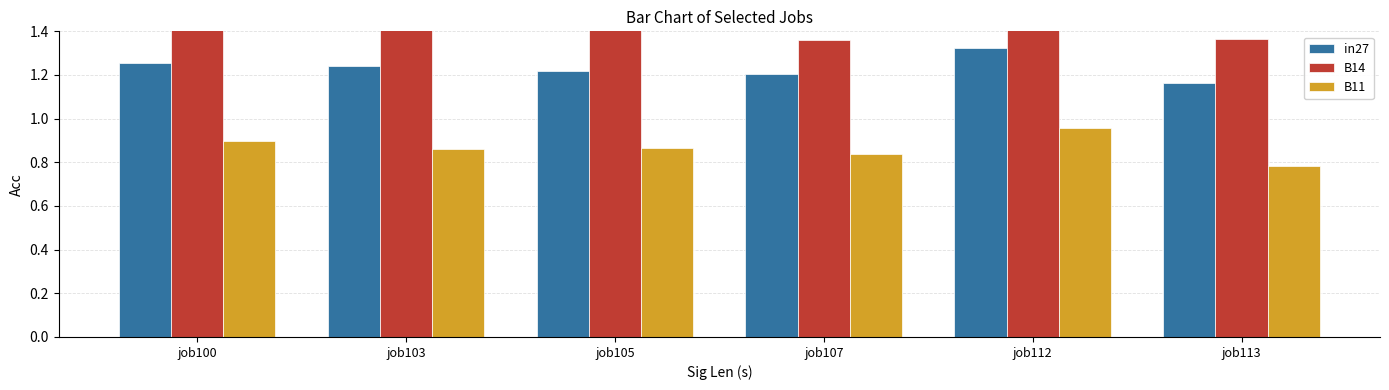

How many bars are there in total?

18